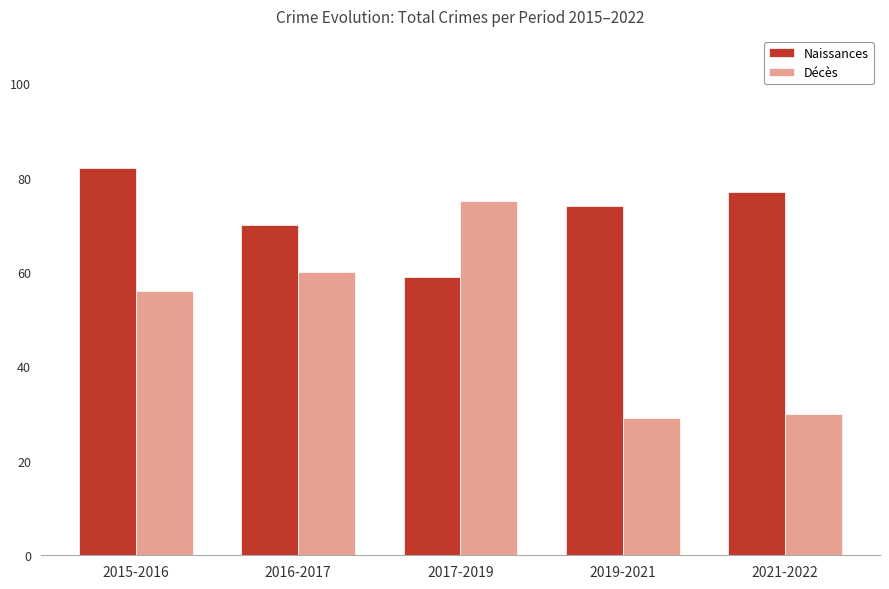

What is the label of the 2nd bar from the right?

2019-2021